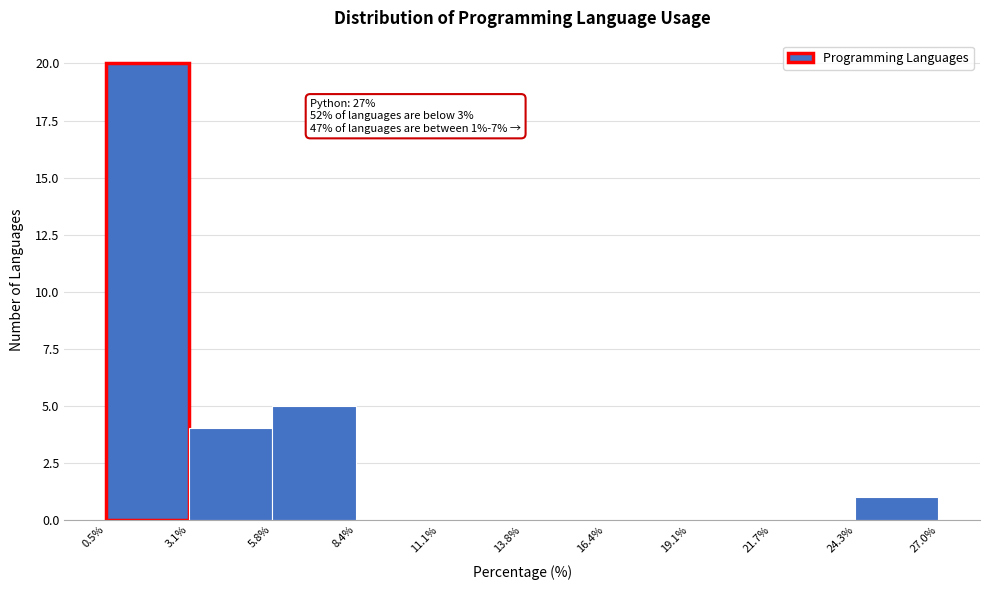

Which range on the x-axis has the tallest bar?

0.5% to 3.1%